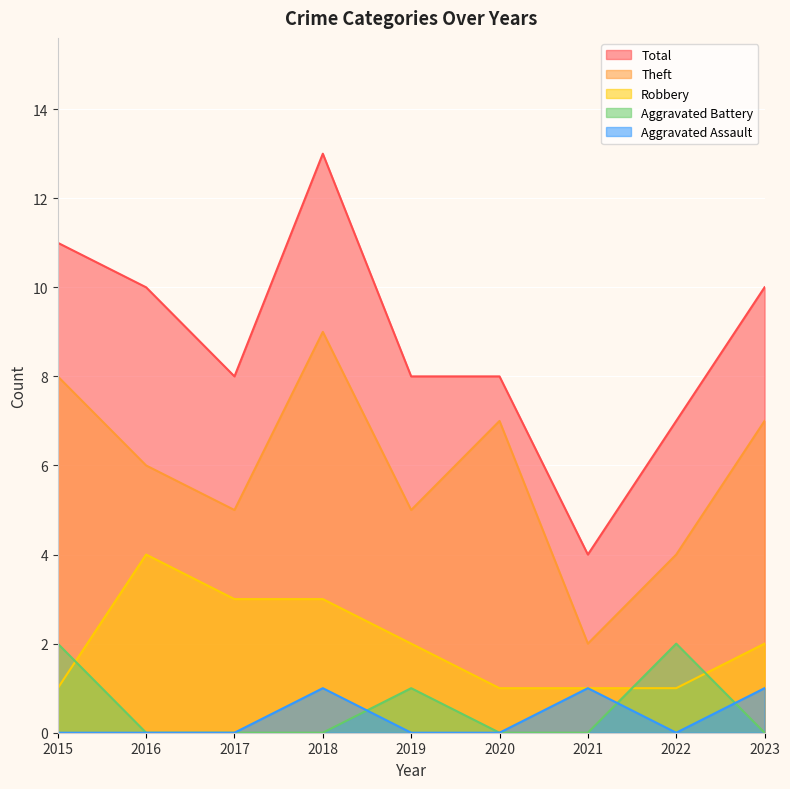

Reading left to right, transcribe all the data shown in this chart.

Aggravated Assault: 0	0	0	1	0	0	1	0	1
Aggravated Battery: 2	0	0	0	1	0	0	2	0
Robbery: 1	4	3	3	2	1	1	1	2
Theft: 8	6	5	9	5	7	2	4	7
Total: 11	10	8	13	8	8	4	7	10